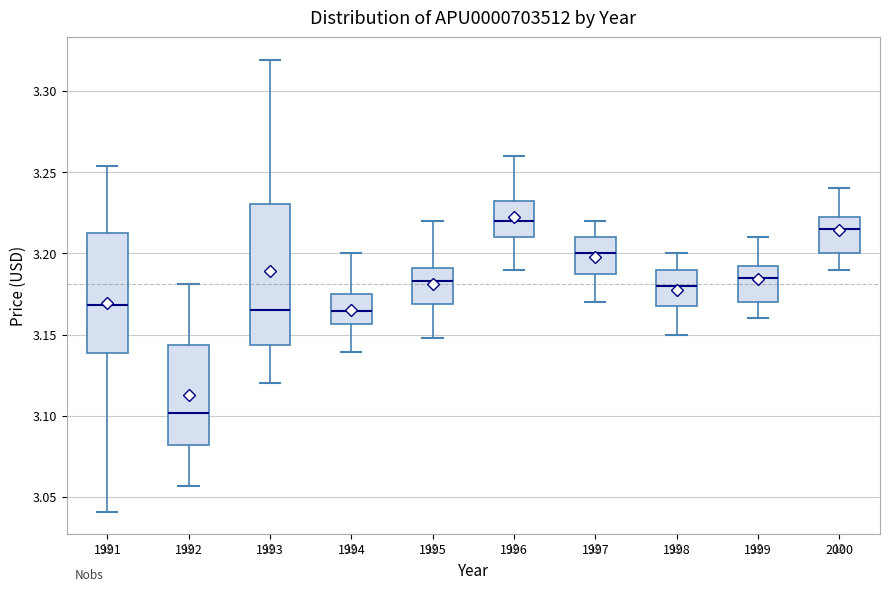

Reading left to right, transcribe this box plot: for each box, give where its median line is, the range the box spans, and where its two whiskers end, as read against the y-axis. The values are not printed on the chart, so give them approximately, as read against the axis.

1991: median 3.170, box 3.140 to 3.215, whiskers 3.040 to 3.255
1992: median 3.100, box 3.080 to 3.145, whiskers 3.055 to 3.180
1993: median 3.165, box 3.145 to 3.230, whiskers 3.120 to 3.320
1994: median 3.165, box 3.155 to 3.175, whiskers 3.140 to 3.200
1995: median 3.185, box 3.170 to 3.190, whiskers 3.150 to 3.220
1996: median 3.220, box 3.210 to 3.235, whiskers 3.190 to 3.260
1997: median 3.200, box 3.190 to 3.210, whiskers 3.170 to 3.220
1998: median 3.180, box 3.170 to 3.190, whiskers 3.150 to 3.200
1999: median 3.185, box 3.170 to 3.195, whiskers 3.160 to 3.210
2000: median 3.215, box 3.200 to 3.225, whiskers 3.190 to 3.240